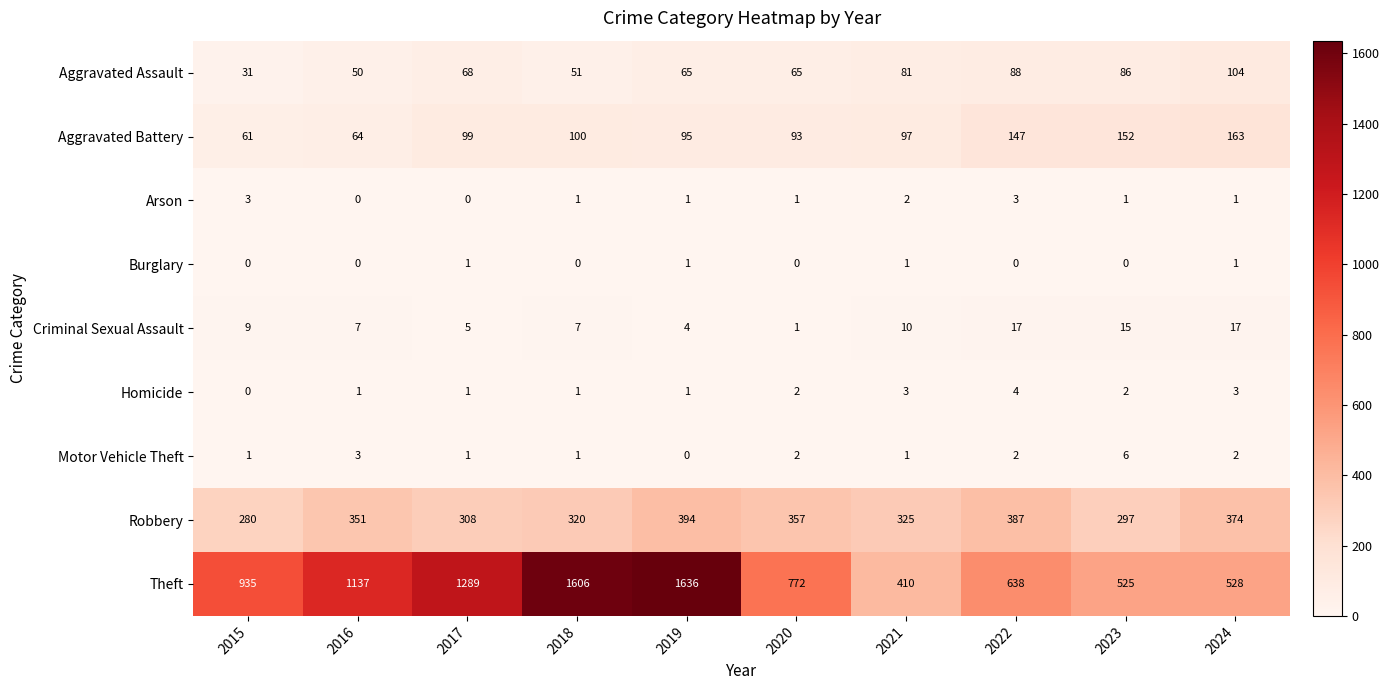

Which series has the largest total across all categories?

Theft